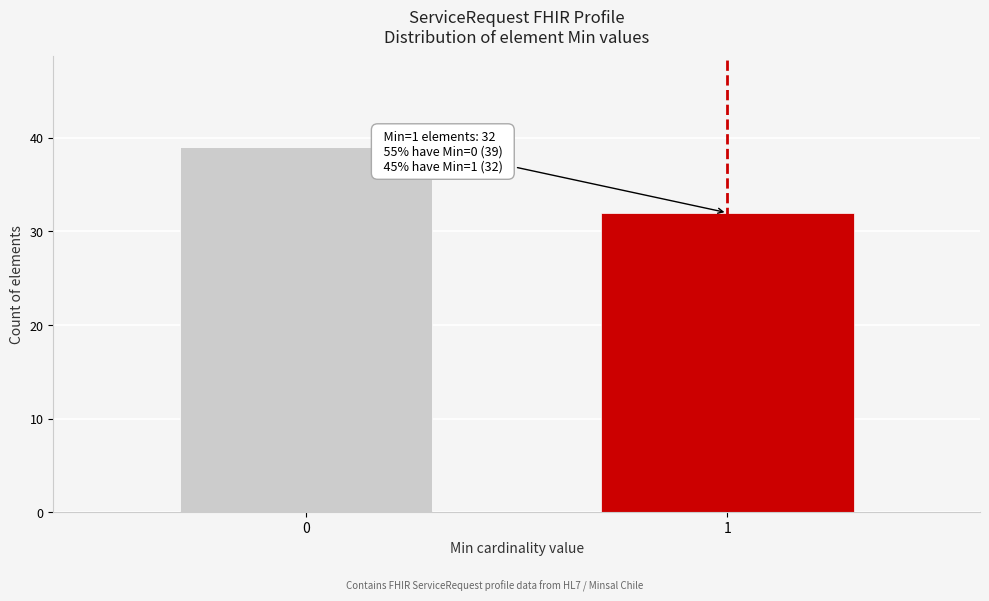

Reading left to right, extract all data points from this chart.

0=39	1=32